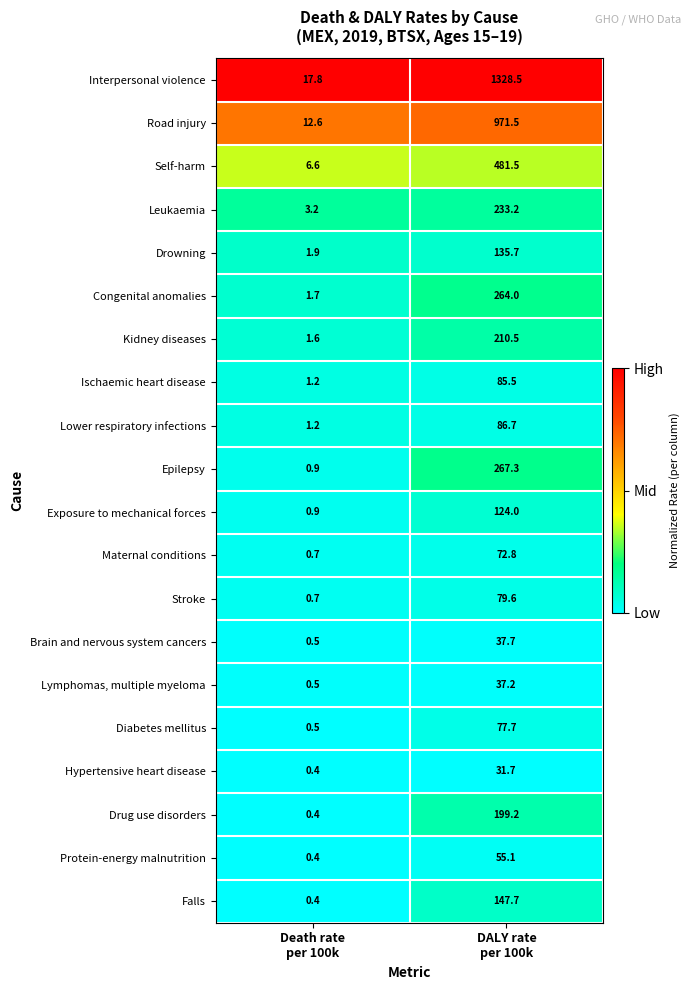

Rank the series by their maximum value, from lowest to highest.

Hypertensive heart disease, Lymphomas, multiple myeloma, Brain and nervous system cancers, Protein-energy malnutrition, Maternal conditions, Diabetes mellitus, Stroke, Ischaemic heart disease, Lower respiratory infections, Exposure to mechanical forces, Drowning, Falls, Drug use disorders, Kidney diseases, Leukaemia, Congenital anomalies, Epilepsy, Self-harm, Road injury, Interpersonal violence